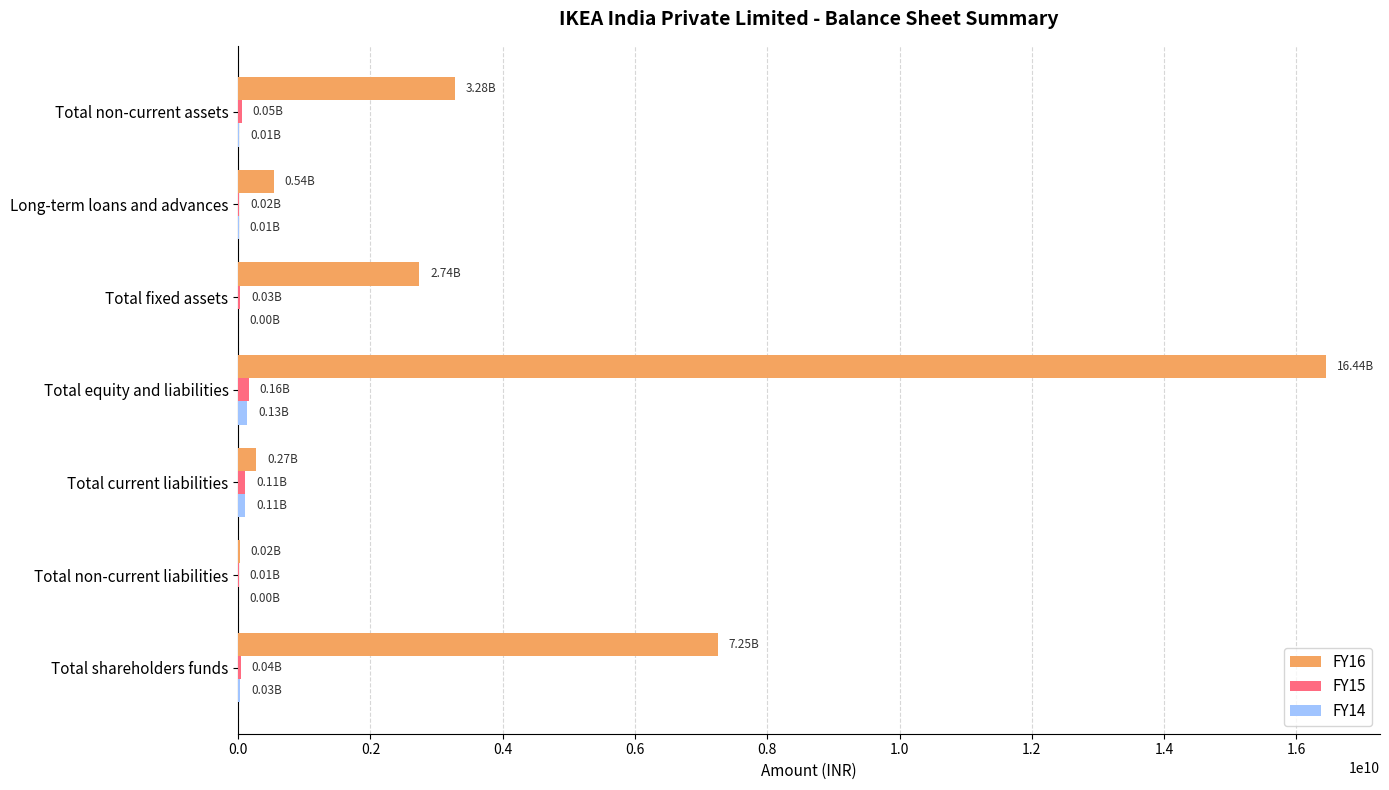

Which category has the highest value across all series?

Total equity and liabilities